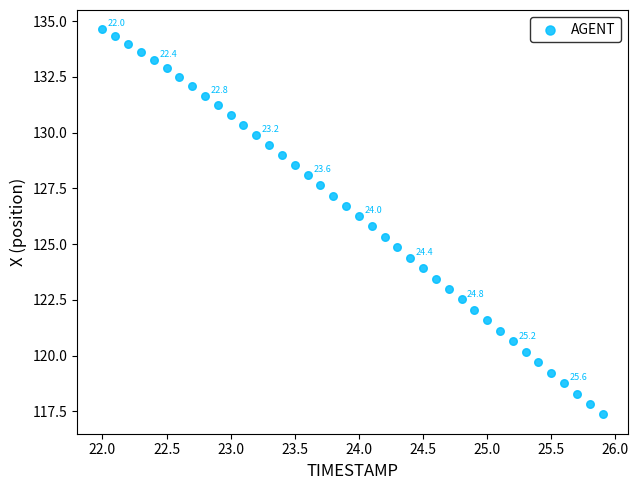

What is the range of Y values (max minus min)?

17.3